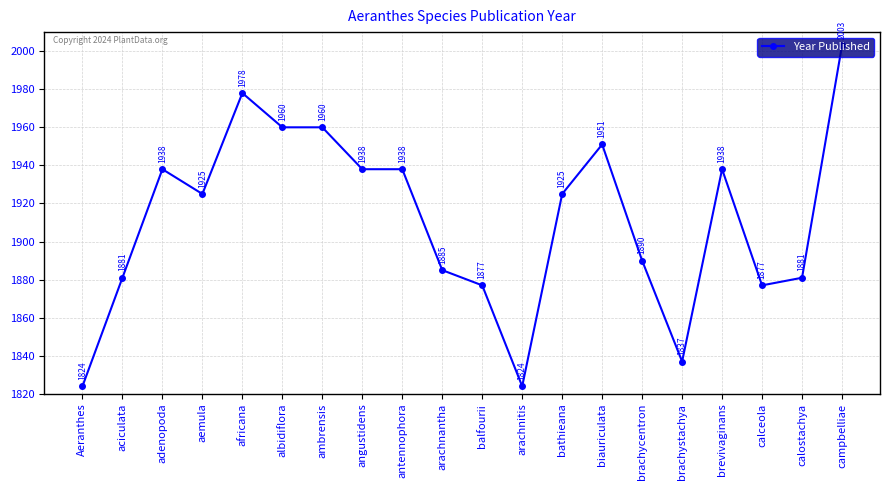

Which label corresponds to the largest value in the chart?

campbelliae